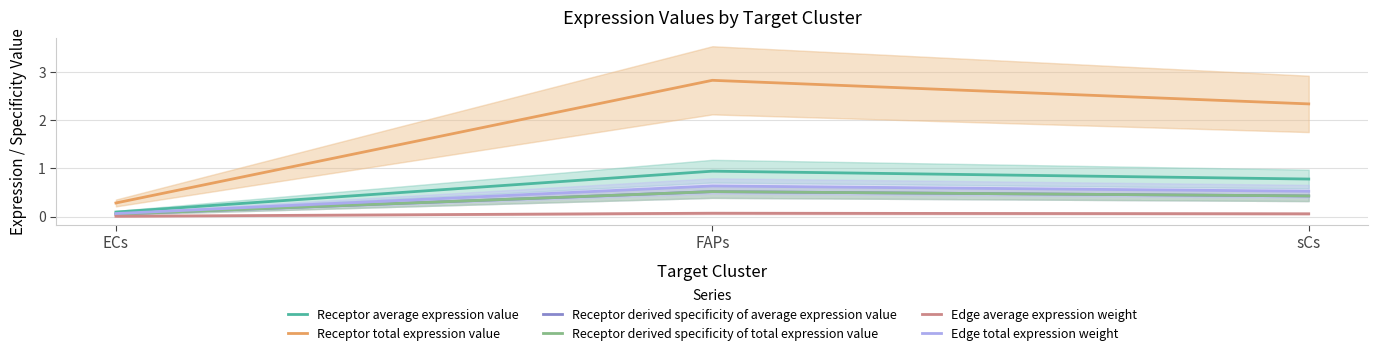

What is the sum of the Edge total expression weight values at FAPs and ECs?

0.7